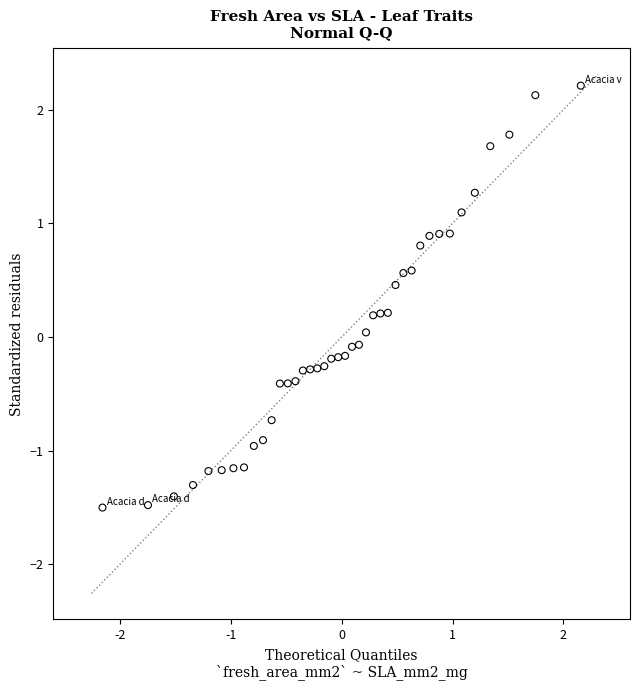

What is the range of Y values (max minus min)?

3.7